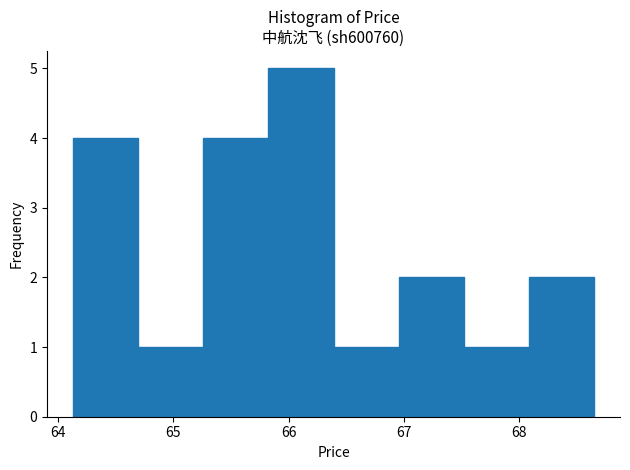

Reading left to right, list every bar in this chart as the range it spans on the x-axis followed by its height. Neither the bar edges nor the heights are printed on the chart, so give them approximately, as read against the axes.

64.1 to 64.7: 4
64.7 to 65.3: 1
65.3 to 65.8: 4
65.8 to 66.4: 5
66.4 to 67.0: 1
67.0 to 67.5: 2
67.5 to 68.1: 1
68.1 to 68.7: 2